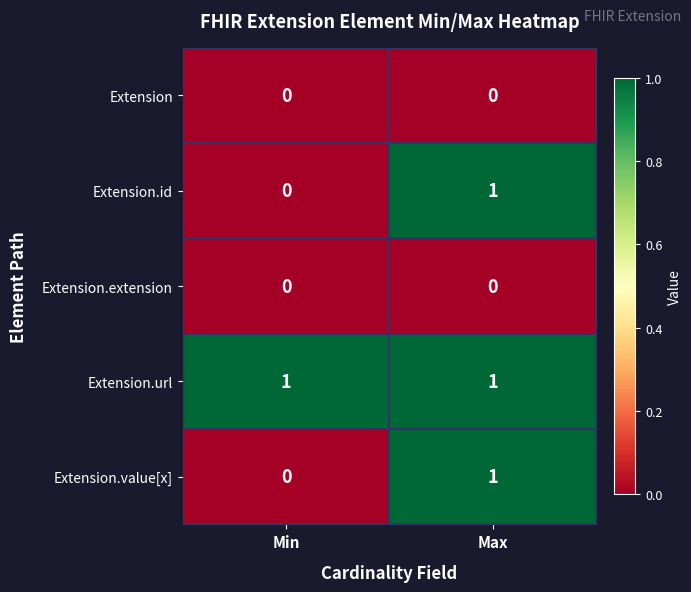

True or false: Extension.value[x] has a value of 0 at Min.

True